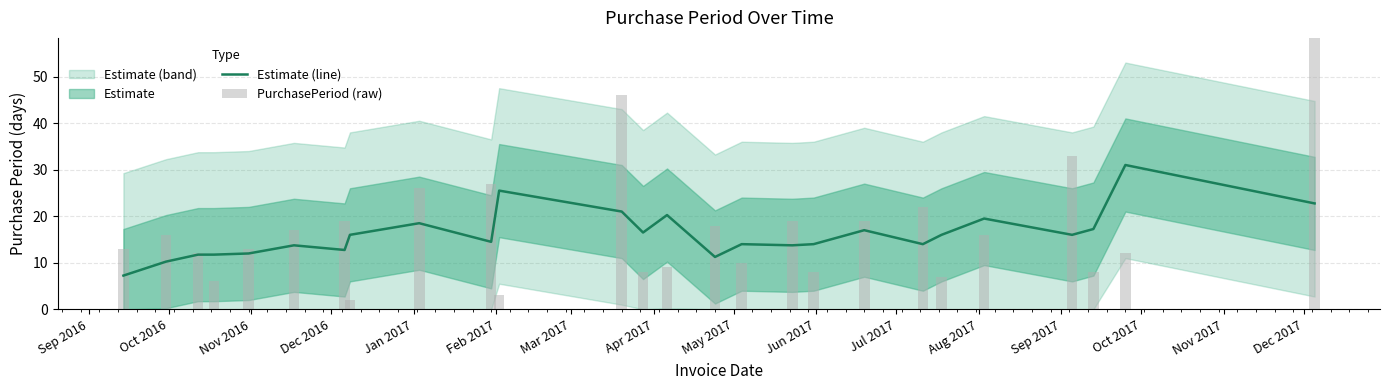

Is it true that PurchasePeriod (raw) equals 5.8 at Sep 2016?

False